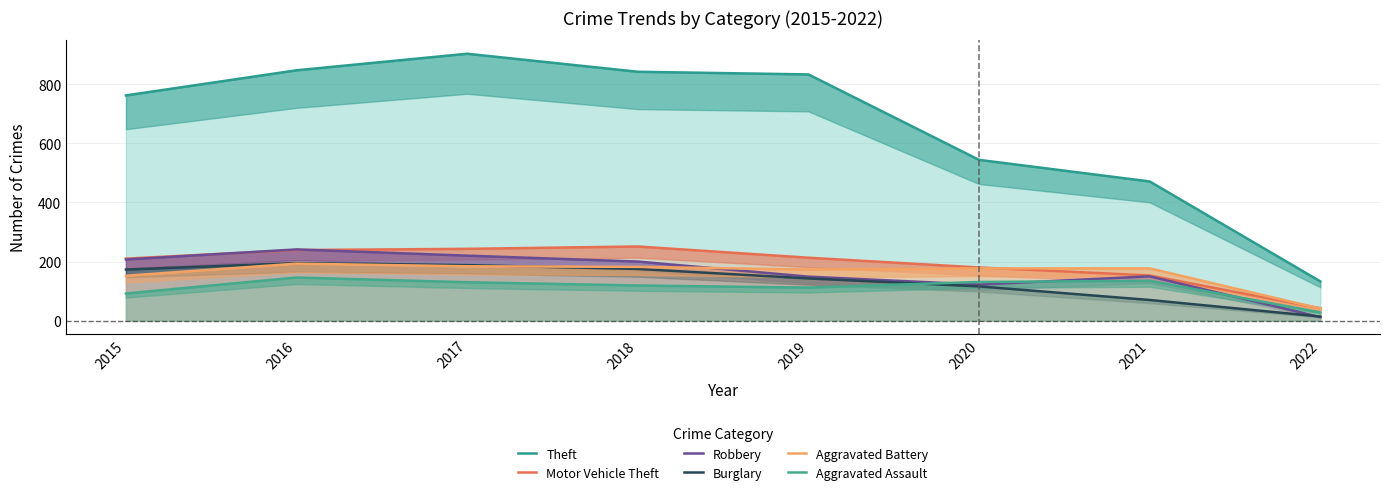

What is the approximate value of Motor Vehicle Theft at 2016?

239